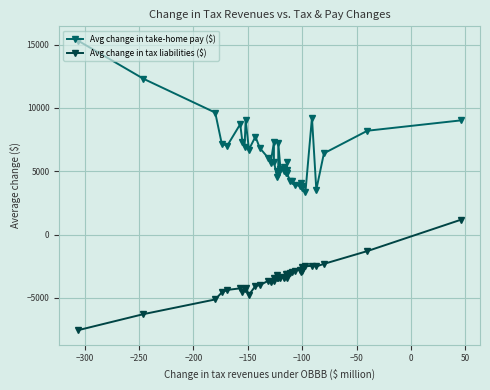

In Avg change in tax liabilities ($), how many points are lower than both neighbors (excluding endpoints)?

9